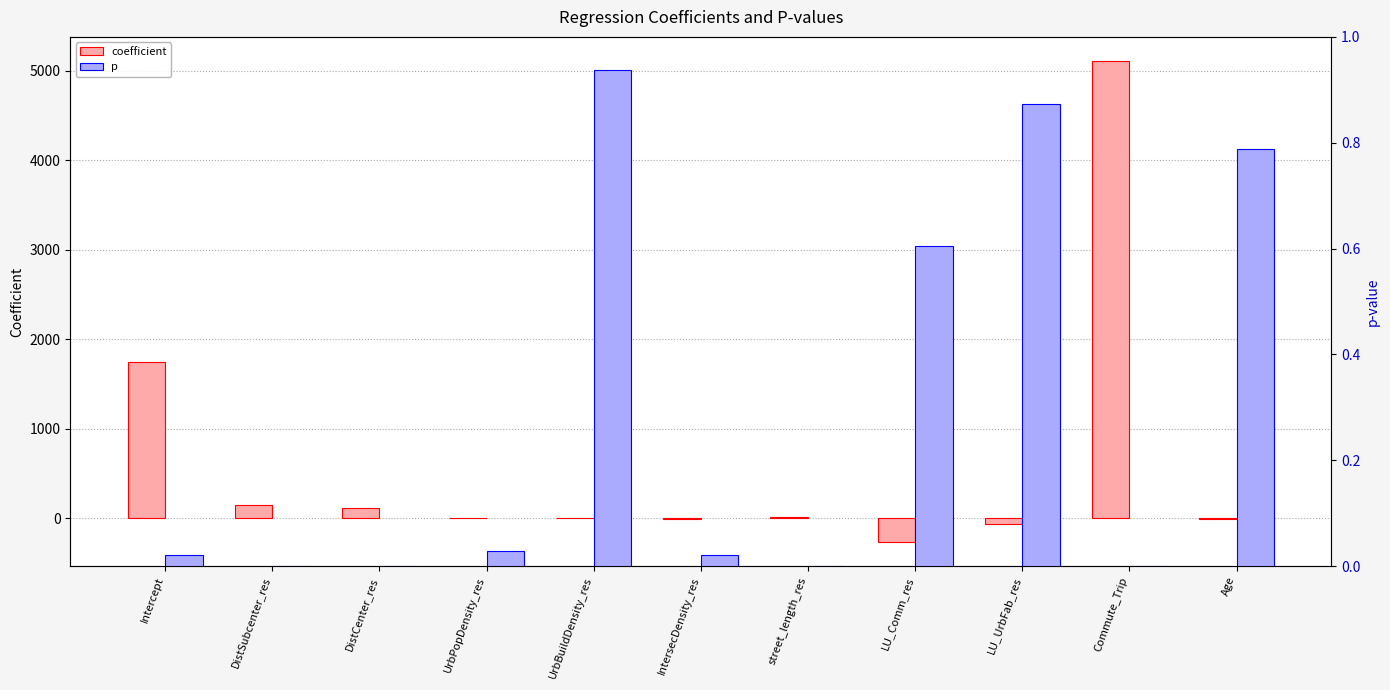

At LU_Comm_res, list the series in order from largest to smallest.

p, coefficient